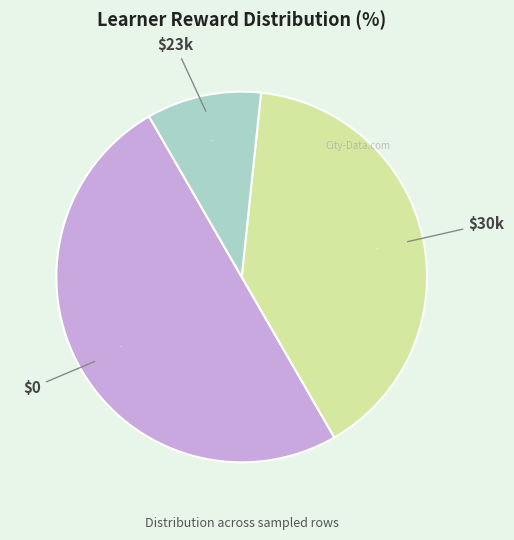

The $0 slice represents 60% of the pie. True or false?

False